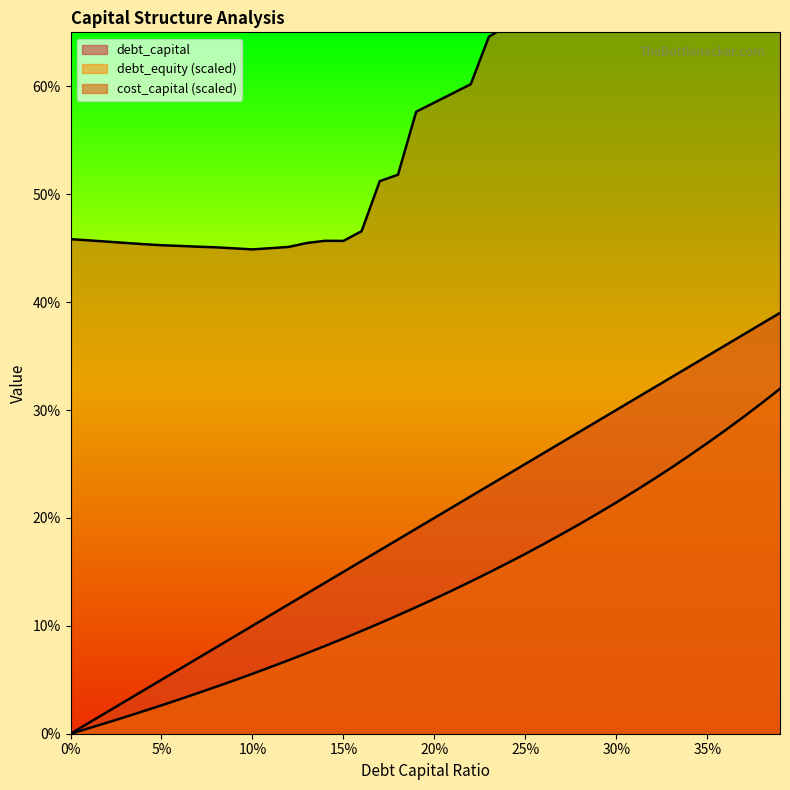

List the labels in order of debt_capital value, largest first.

0.39, 0.38, 0.37, 0.36, 0.35, 0.34, 0.33, 0.32, 0.31, 0.3, 0.29, 0.28, 0.27, 0.26, 0.25, 0.24, 0.23, 0.22, 0.21, 0.2, 0.19, 0.18, 0.17, 0.16, 0.15, 0.14, 0.13, 0.12, 0.11, 0.1, 0.09, 0.08, 0.07, 0.06, 0.05, 0.04, 0.03, 0.02, 0.01, 0